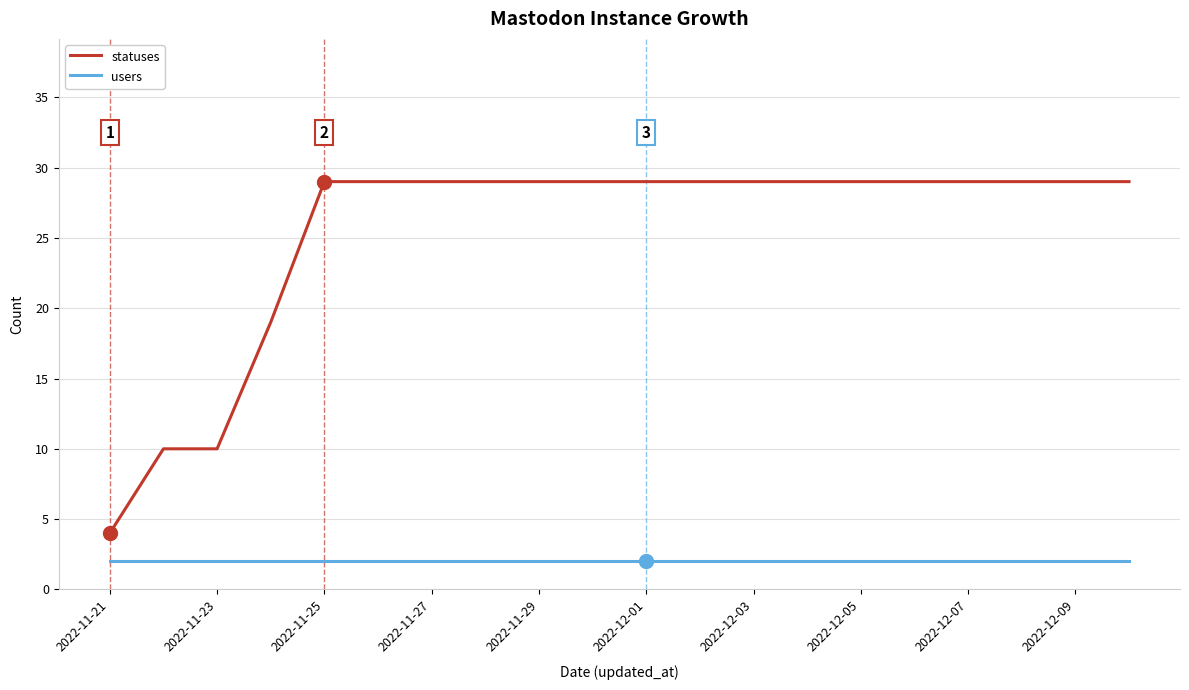

Reading left to right, list all the values displayed in this chart.

statuses: 4	10	10	19	29	29	29	29	29	29	29	29	29	29	29	29	29	29	29	29
users: 2	2	2	2	2	2	2	2	2	2	2	2	2	2	2	2	2	2	2	2